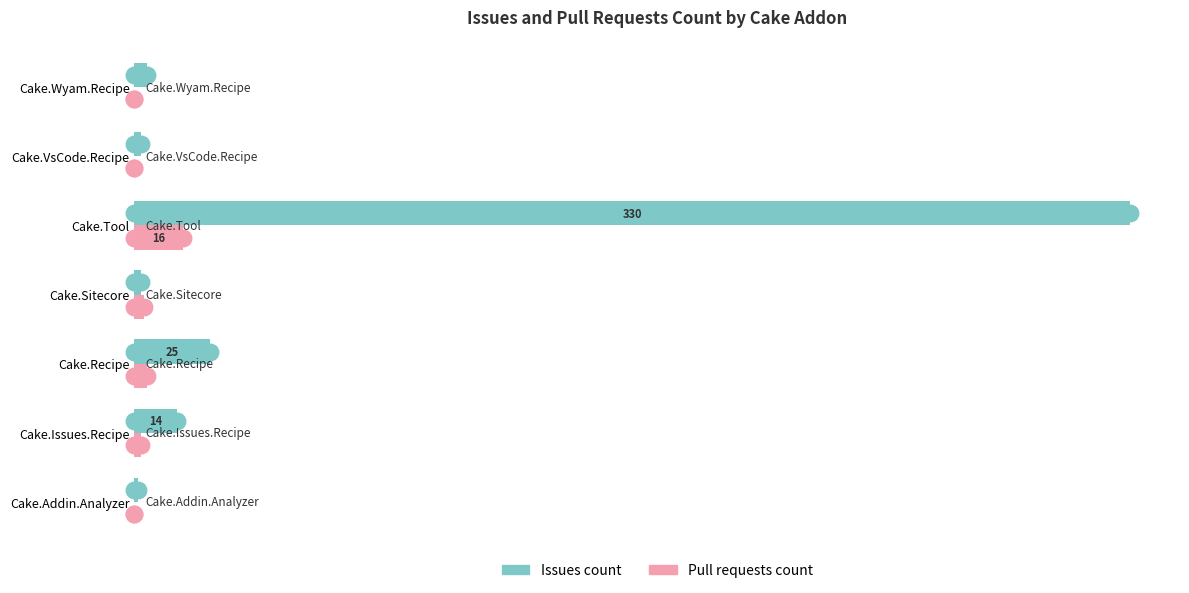

What is the sum of all Pull requests count values?

25